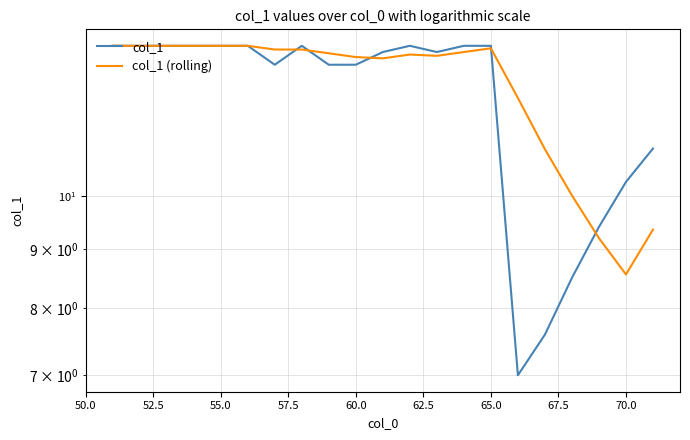

After their last crossing, which series has the higher values: col_1 or col_1 (rolling)?

col_1